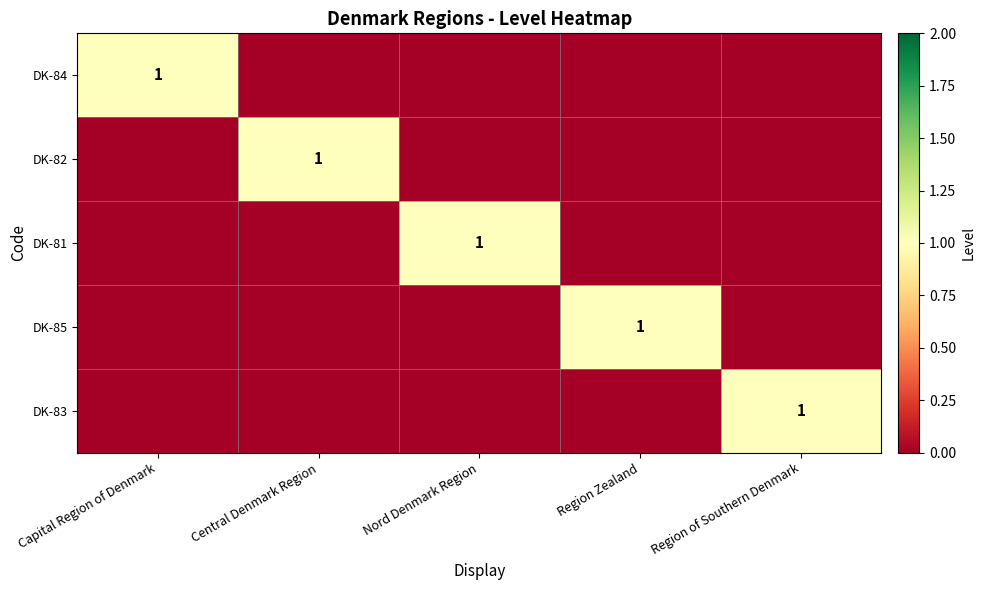

List the series in order of their peak value, lowest first.

DK-84, DK-82, DK-81, DK-85, DK-83